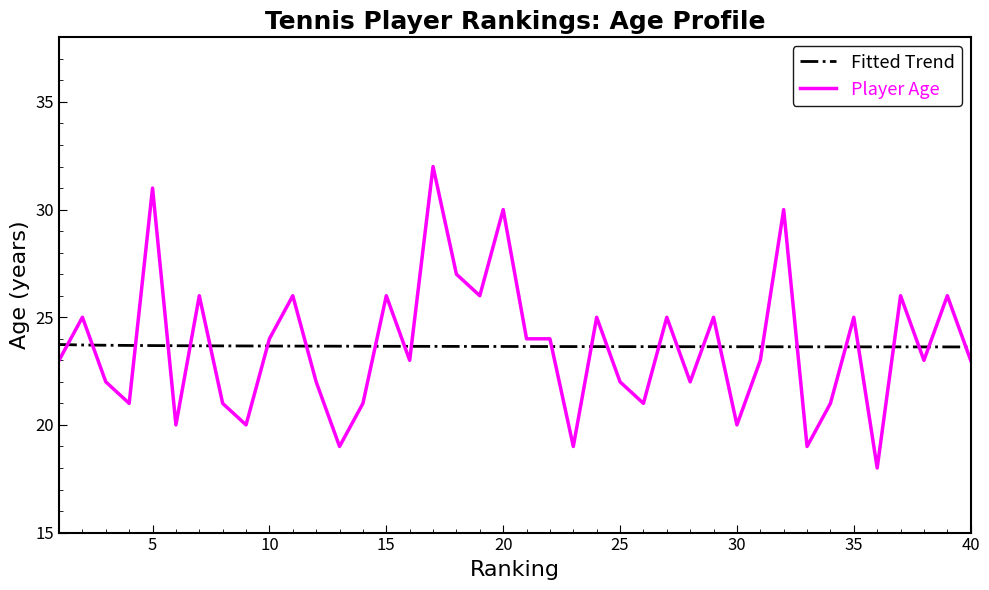

Rank the series by their maximum value, from lowest to highest.

Fitted Trend, Player Age